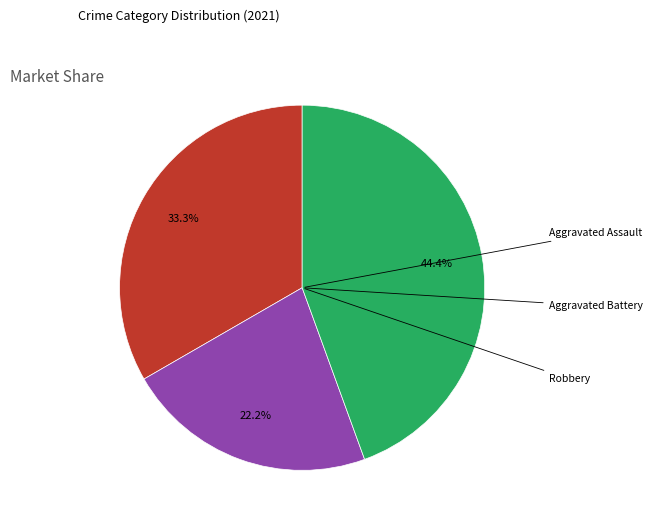

To the nearest percent, what is the difference between the largest and smallest slice percentages?

22%